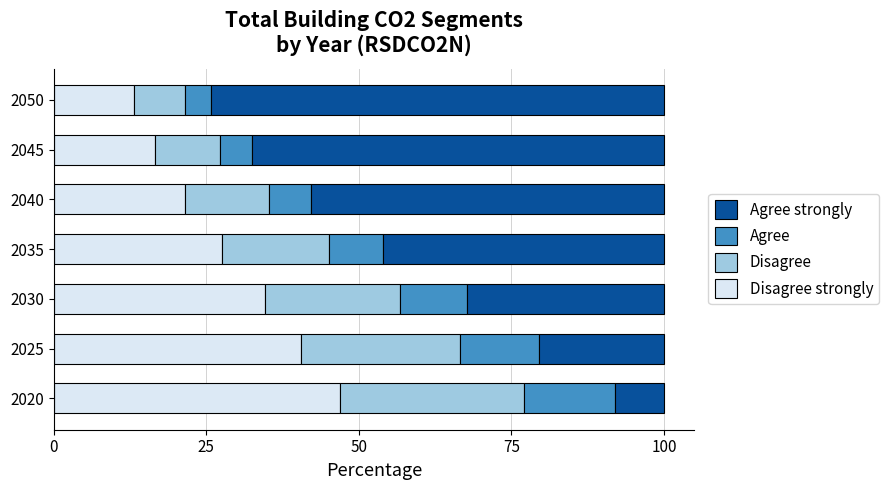

What is the total value across all series at 2035?

100.0